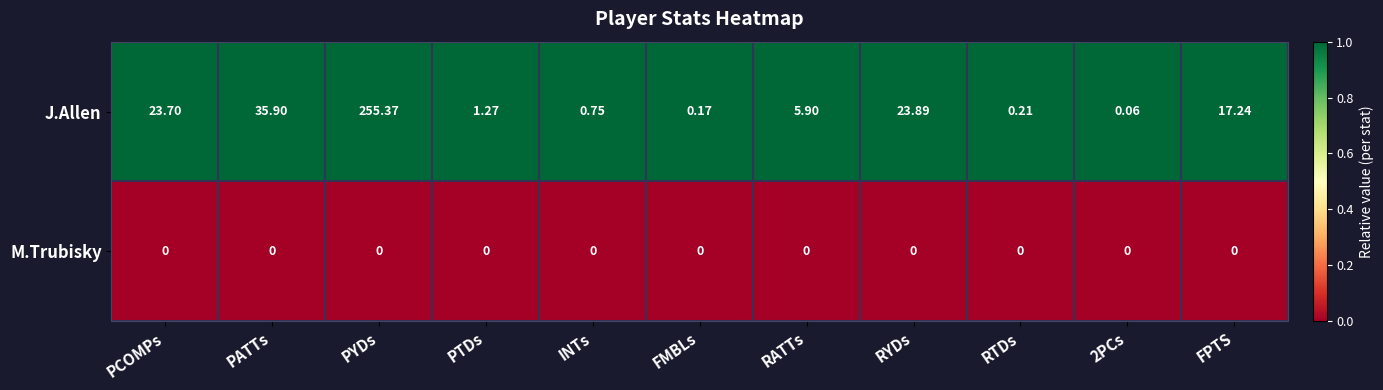

At which label is J.Allen closest to 127?

PATTs